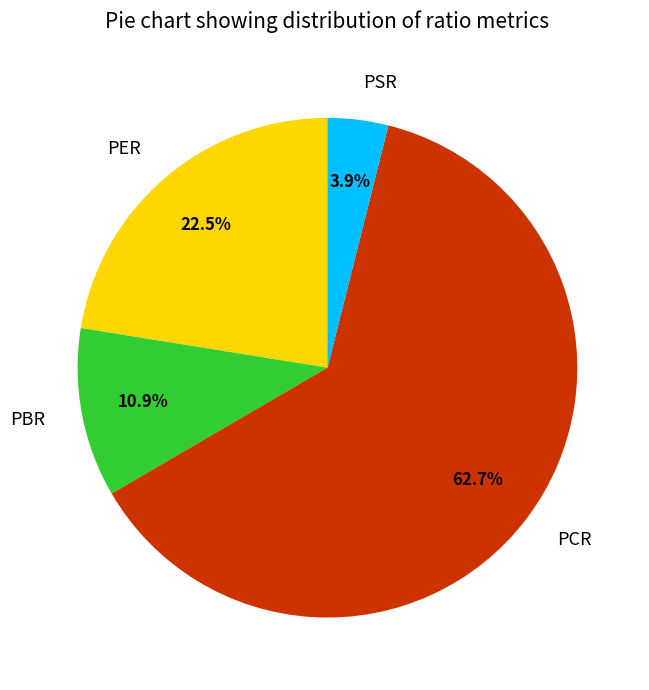

Which has a higher value, PER or PBR?

PER